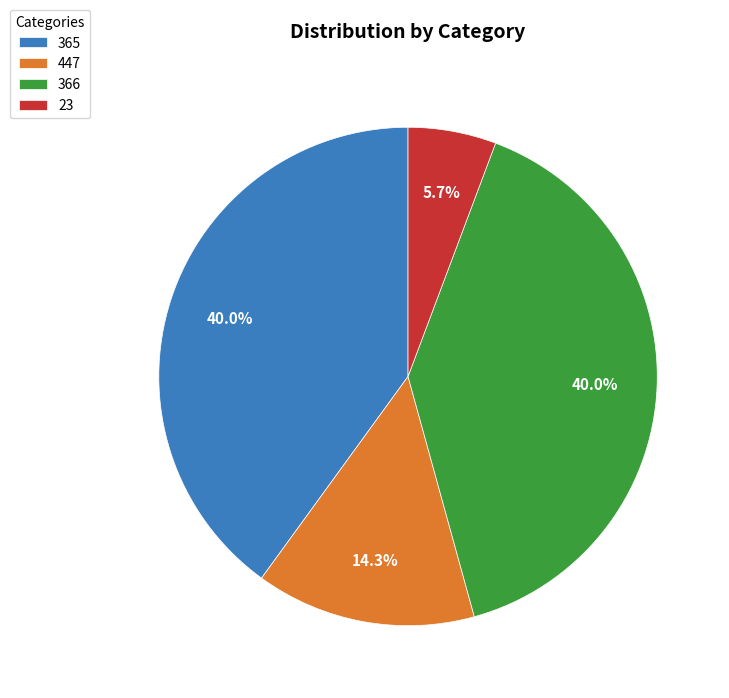

Does 366 represent more than half of the total?

No